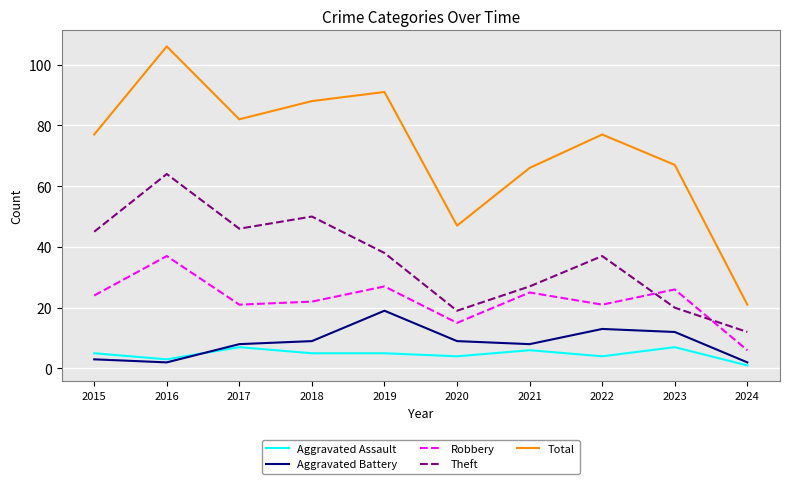

True or false: Aggravated Assault and Theft intersect in this chart.

False